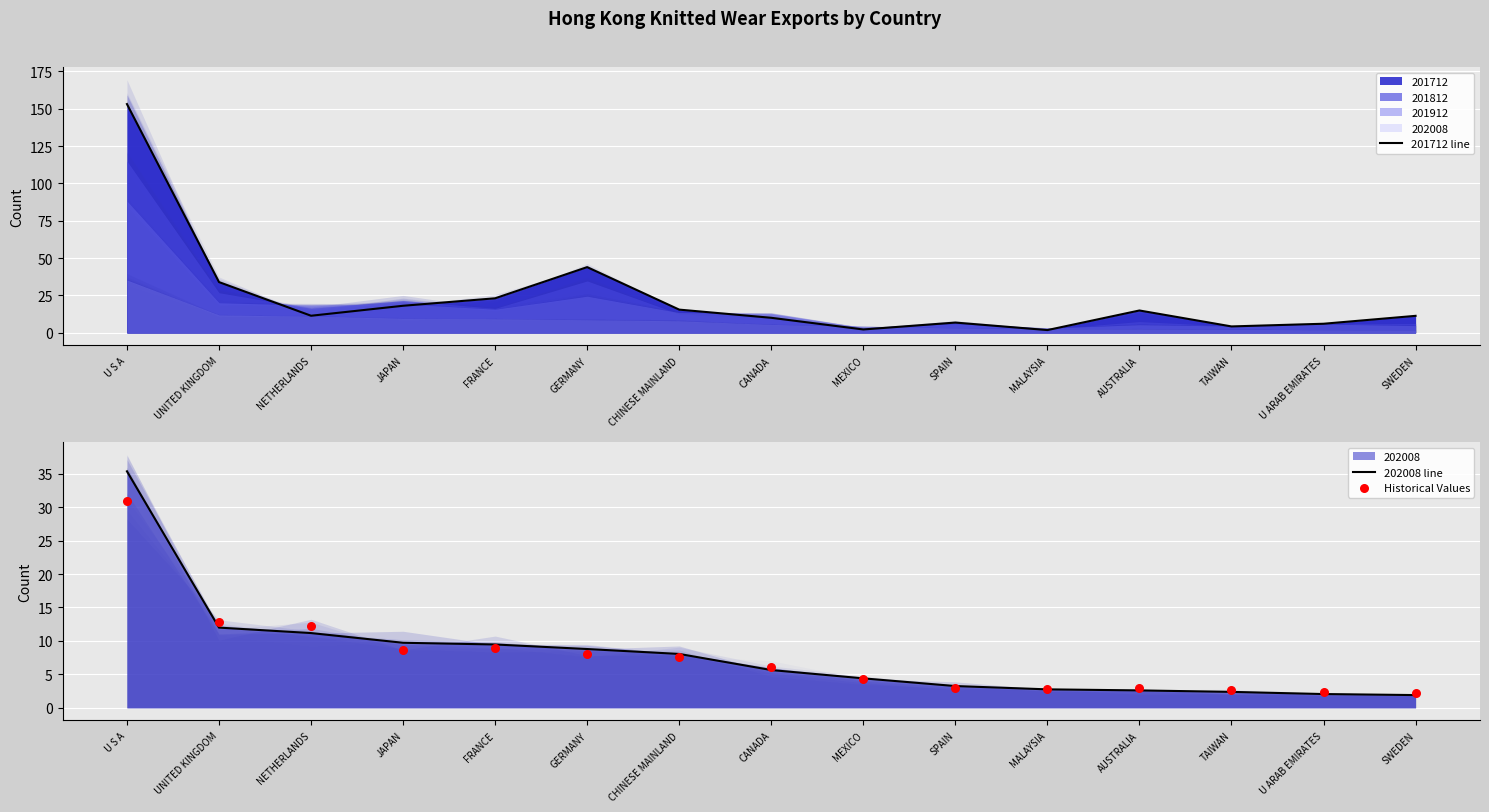

Which series contains the highest Y value?

201712 line